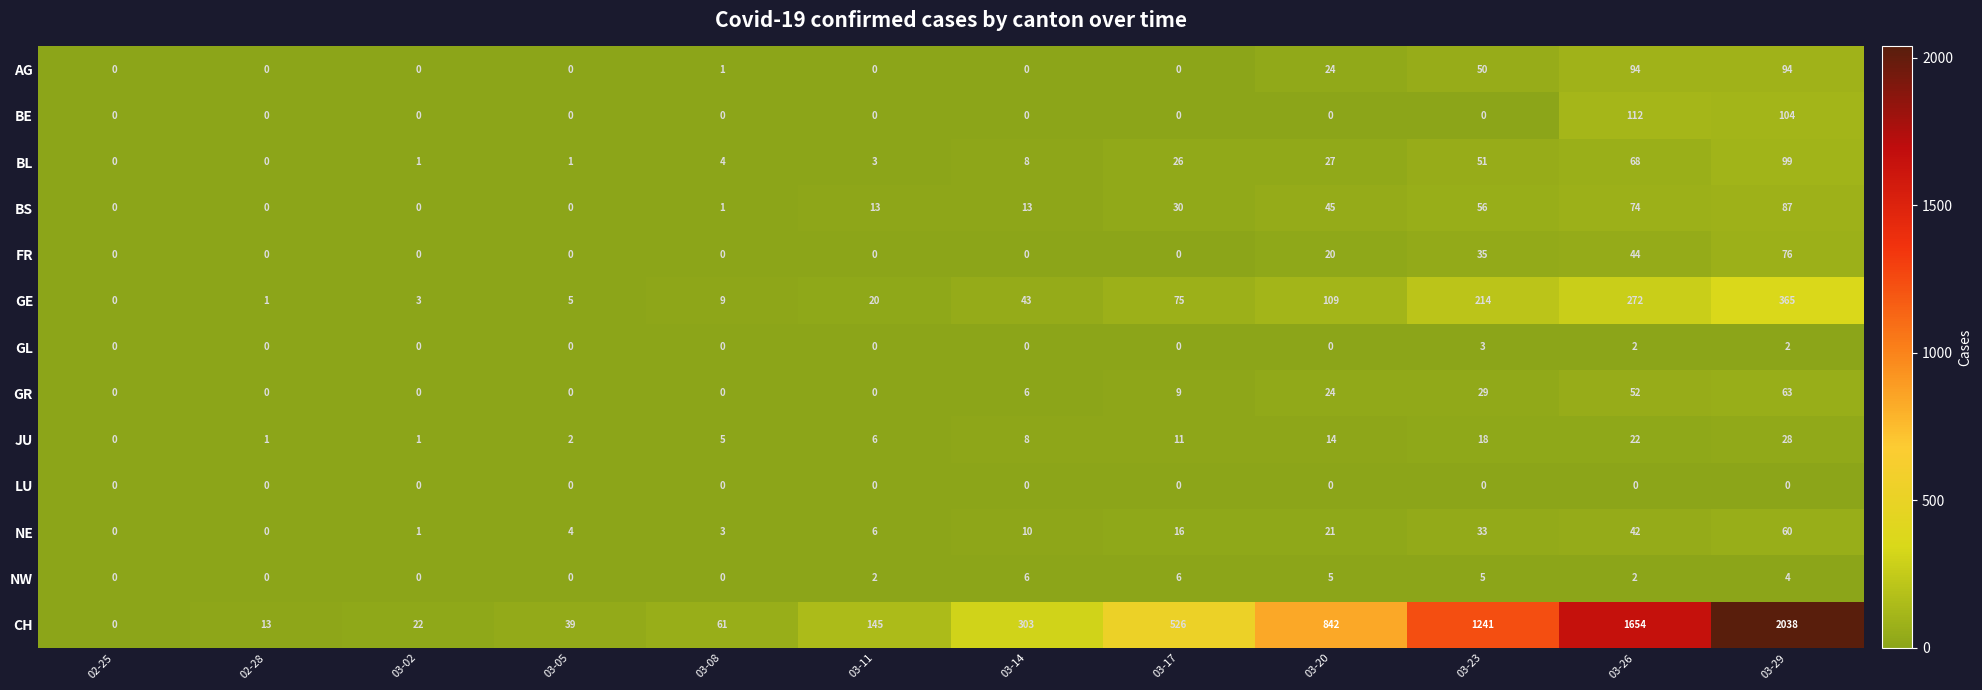

At which label is NE closest to 30?

03-23